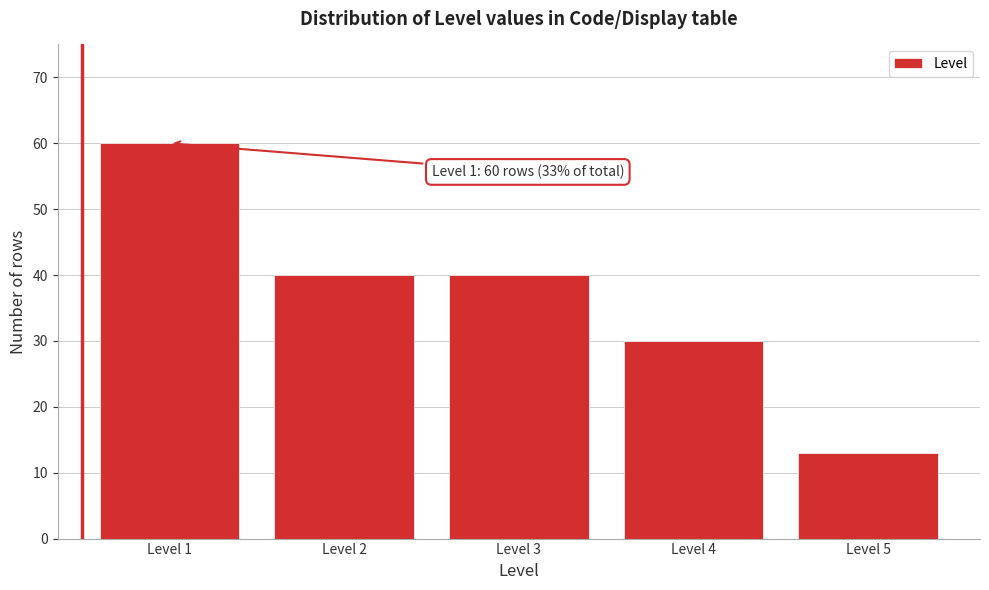

Reading left to right, what are all the values shown in this chart?

60	40	40	30	13